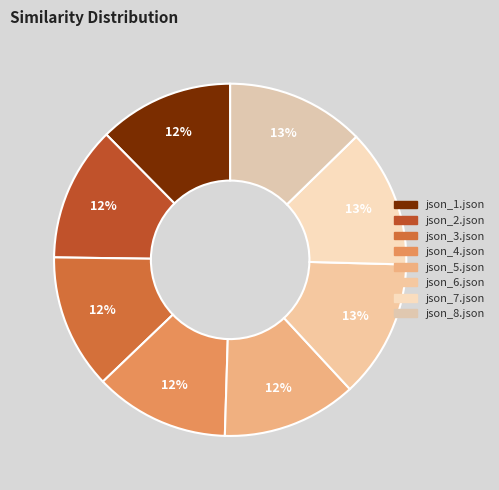

Is json_4.json the majority of the pie?

No